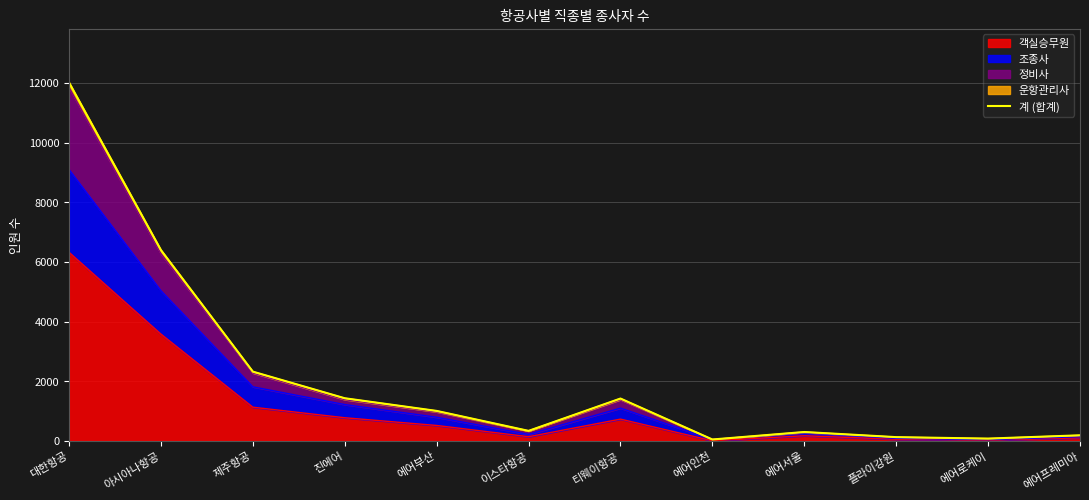

What is the difference between the maximum and second lowest values?

11940